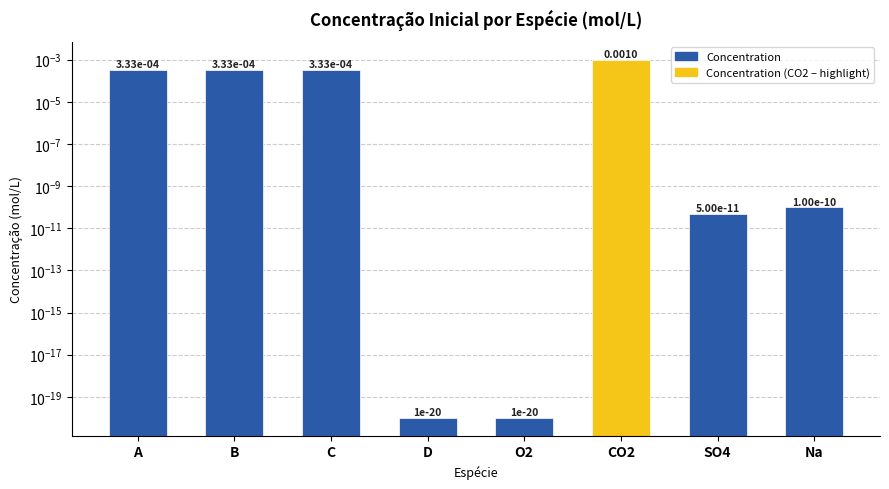

What position from the left is C?

3